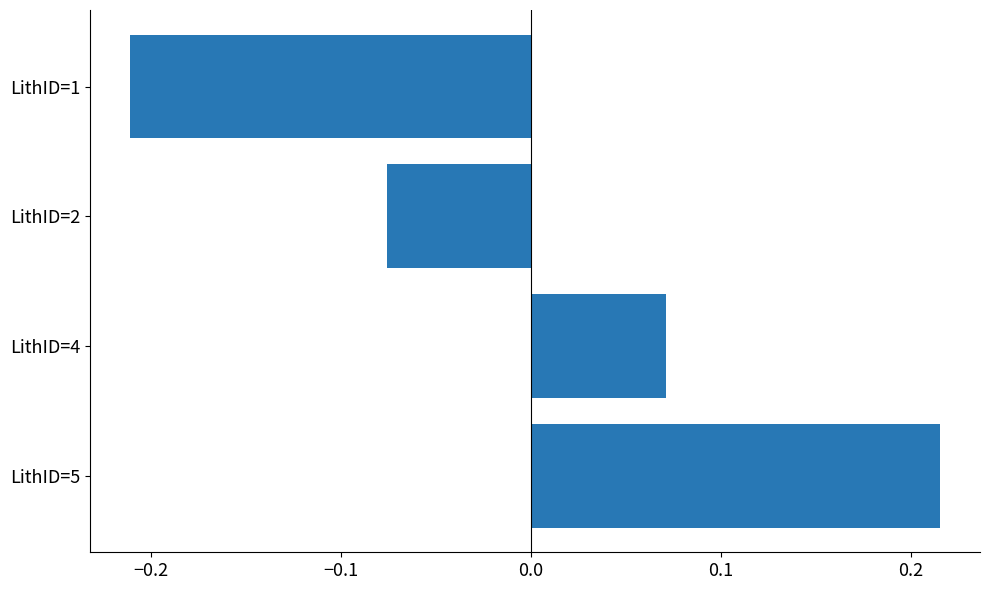

List the labels in order of value, smallest first.

LithID=1, LithID=2, LithID=4, LithID=5